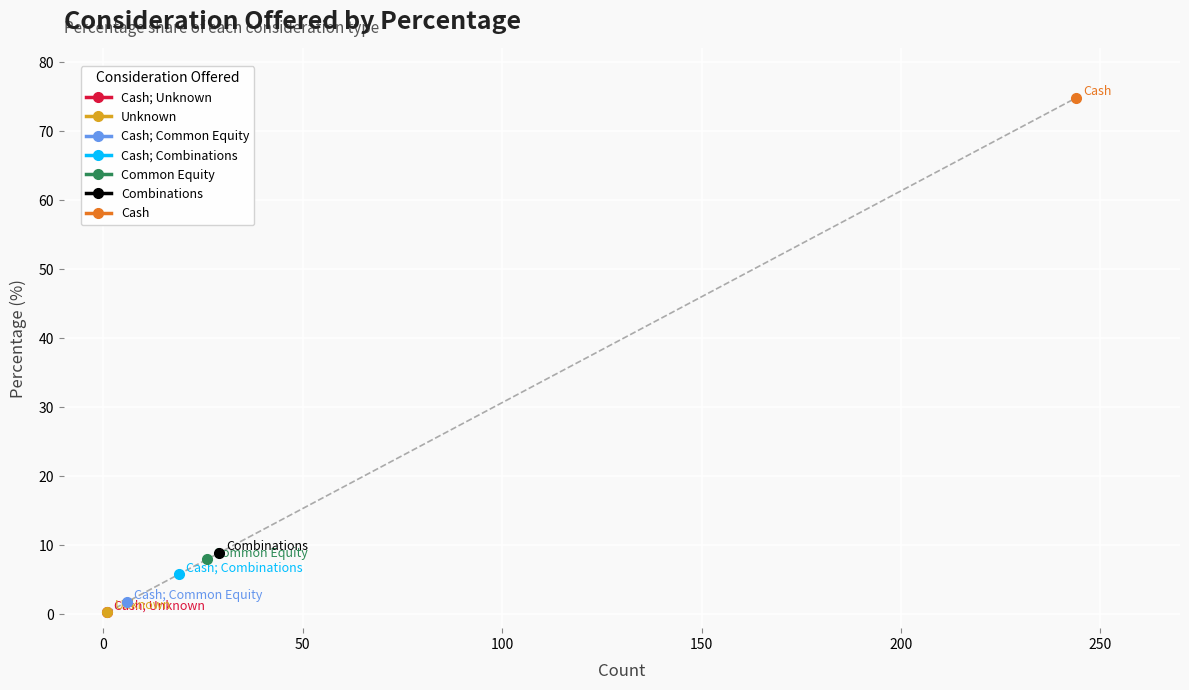

Does the chart display data point markers on the line(s)?

Yes